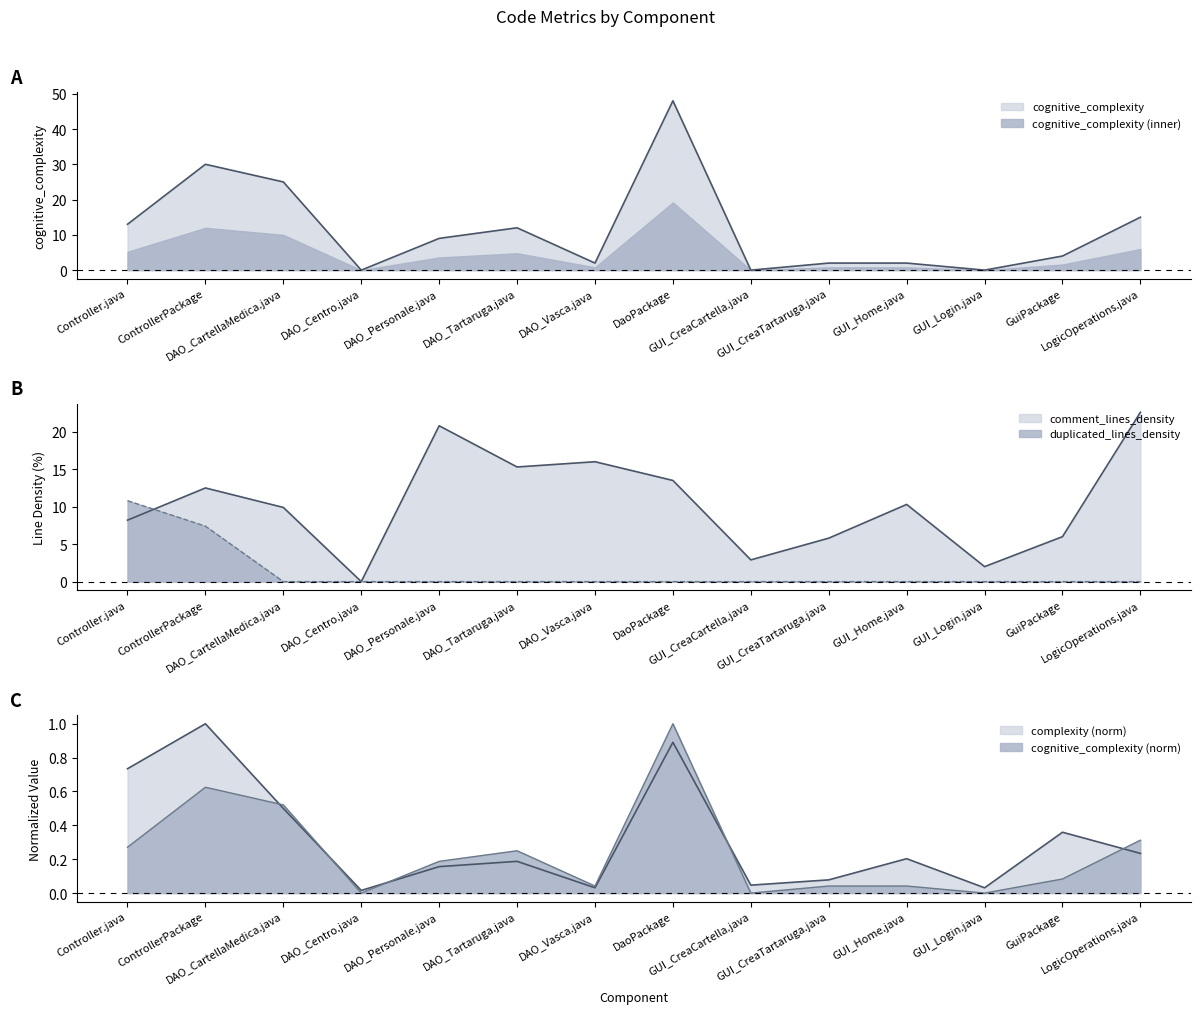

What is the value of the comment_lines_density point at the 1st from the left?

8.2